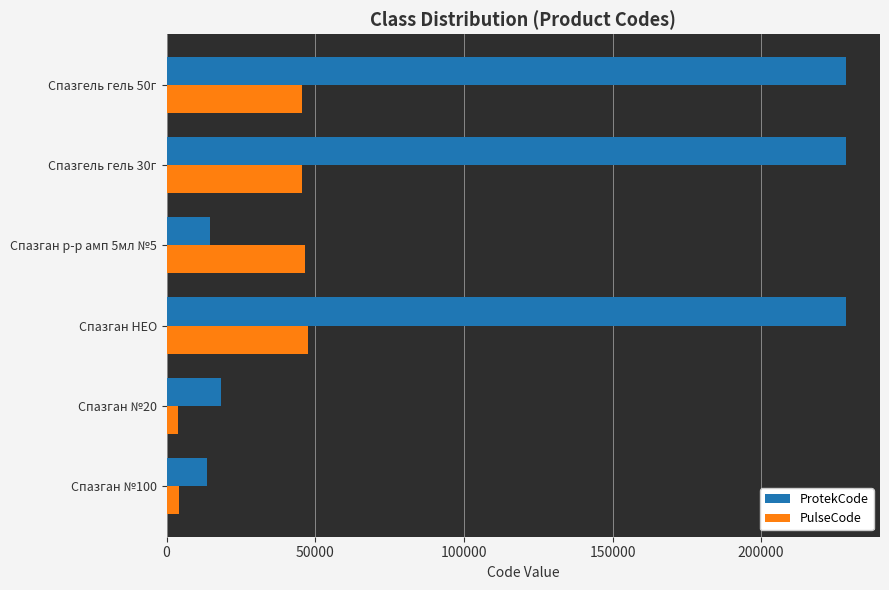

The value of PulseCode at Спазган НЕО is 47567. True or false?

True